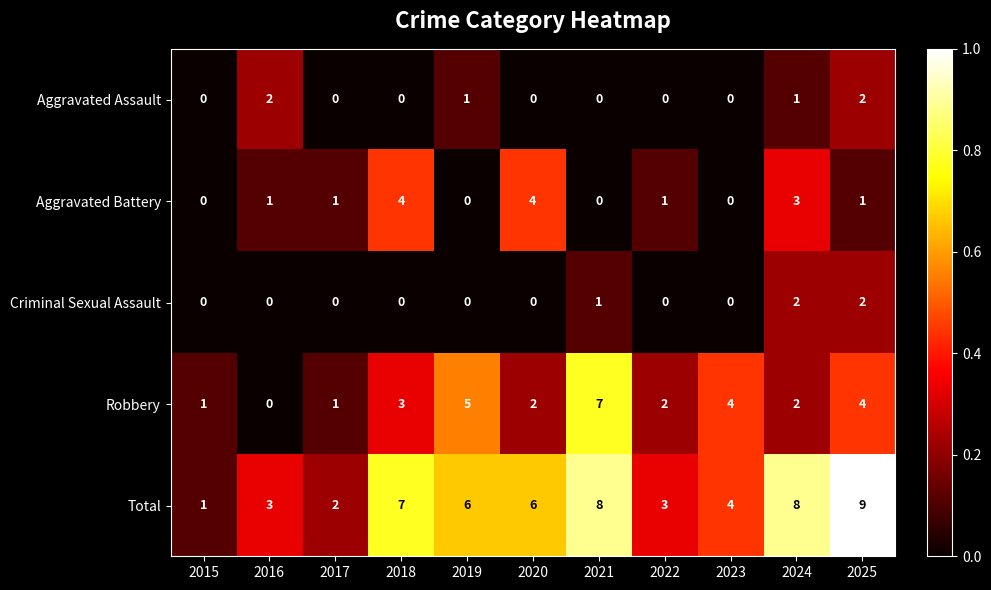

What is the greatest value displayed?

9